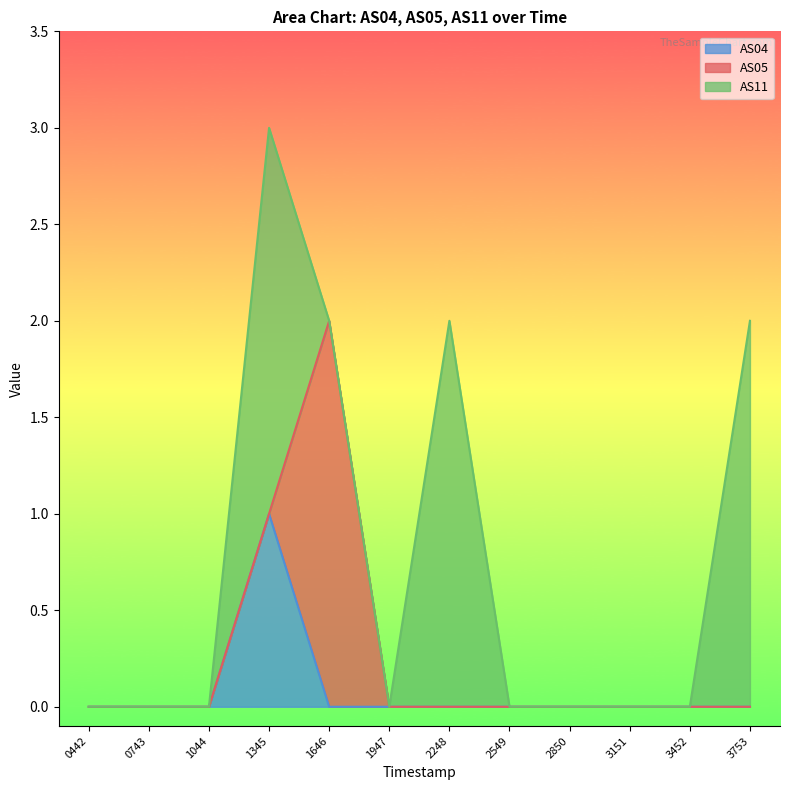

What is the highest value of the AS04 series?

1